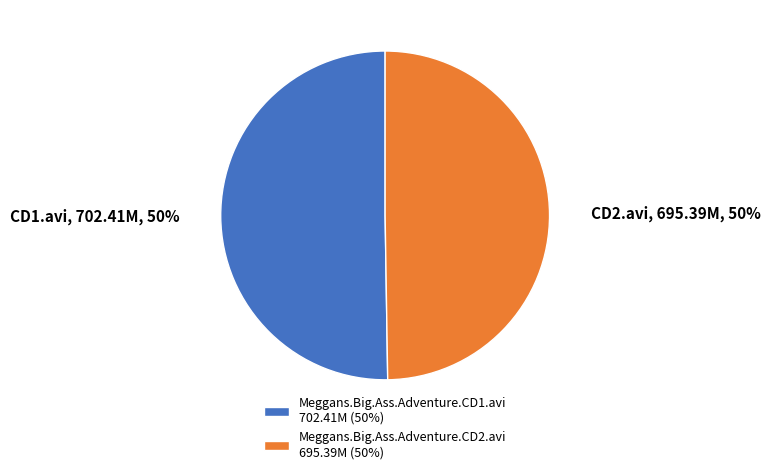

What percentage is the Meggans.Big.Ass.Adventure.CD2.avi slice, to the nearest percent?

50%